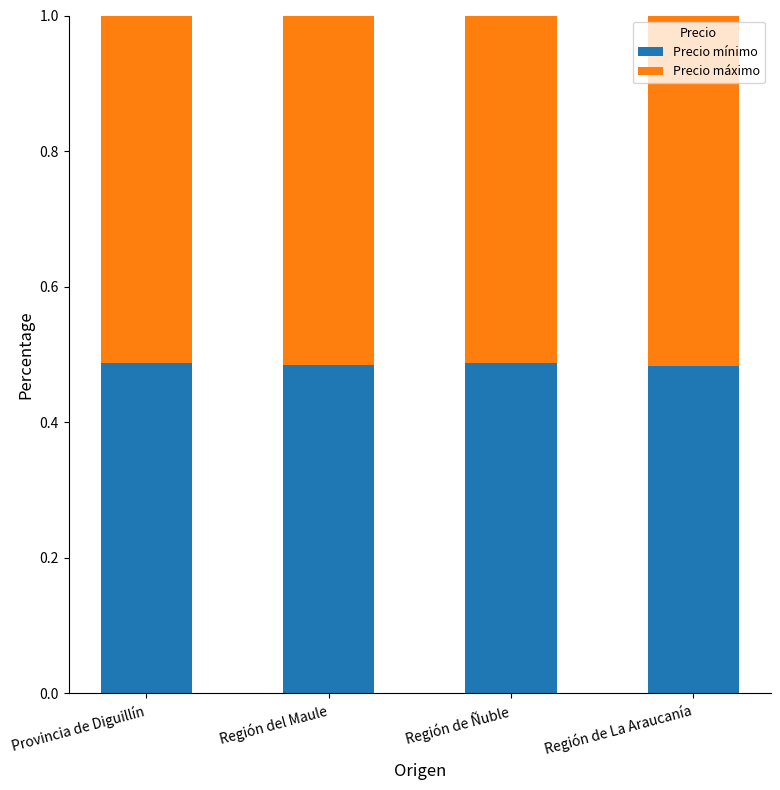

What is the sum of the Precio mínimo values at Provincia de Diguillín and Región de La Araucanía?

1.0